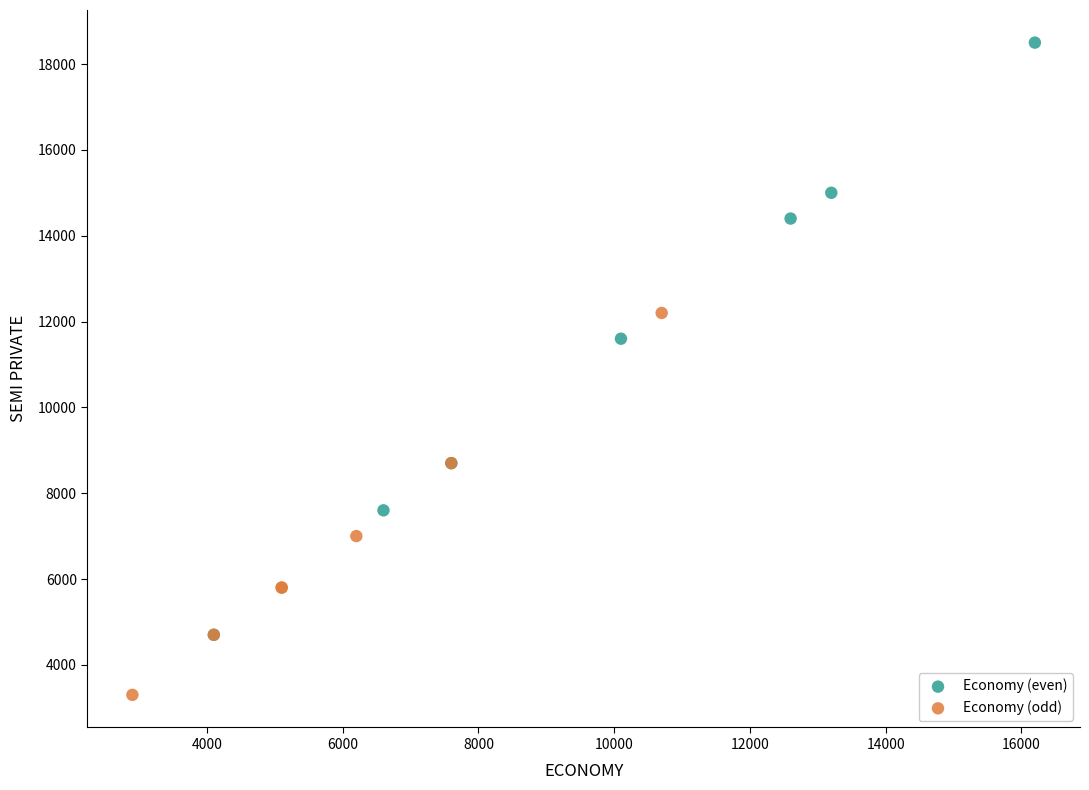

Which series contains the lowest Y value?

Economy (odd)